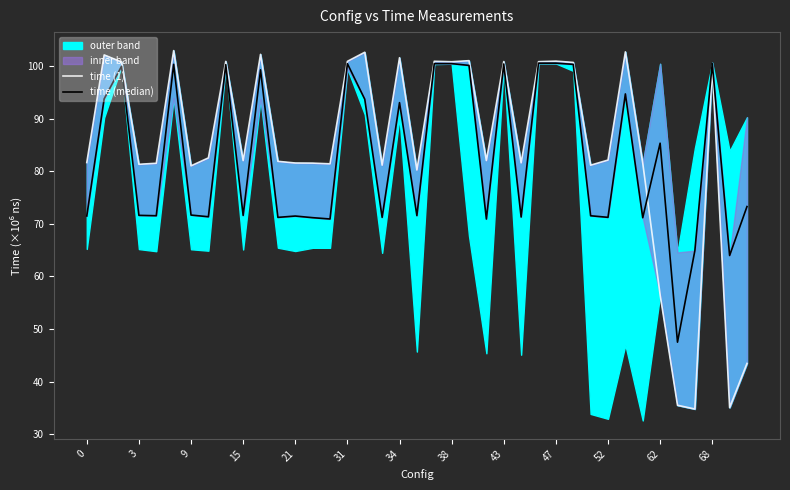

What is the difference between the maximum and second lowest values in the time (median) series?

36.6